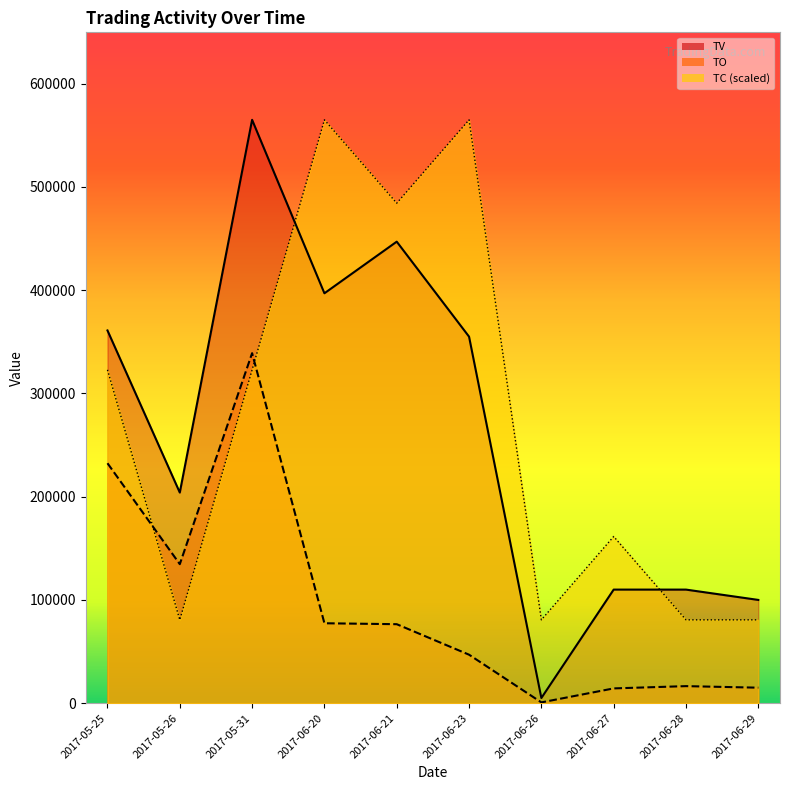

True or false: TV has more than 1 points higher than both neighbors.

True